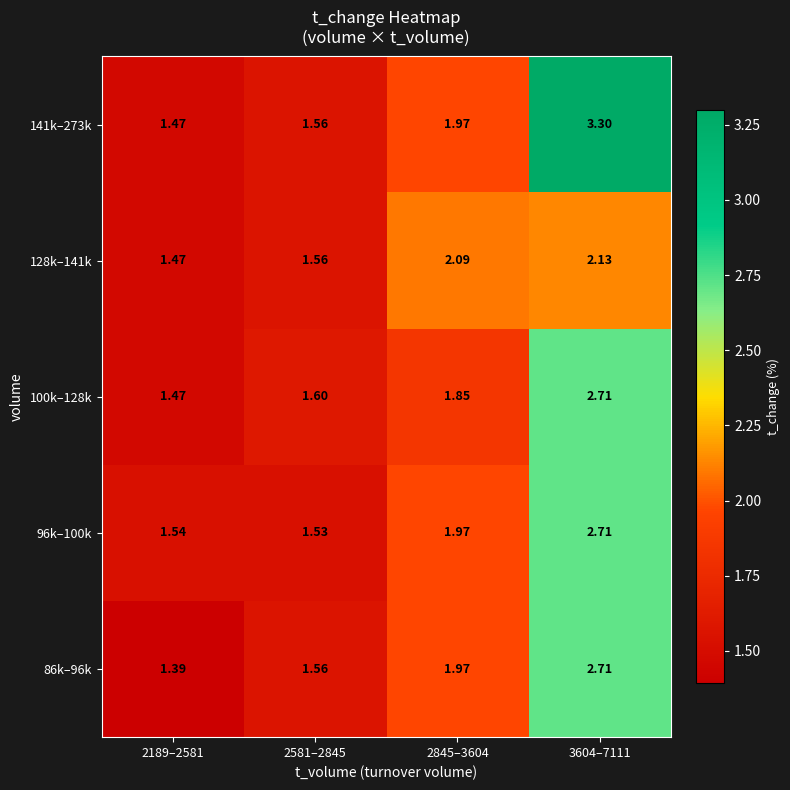

Count the number of data series in this chart.

5